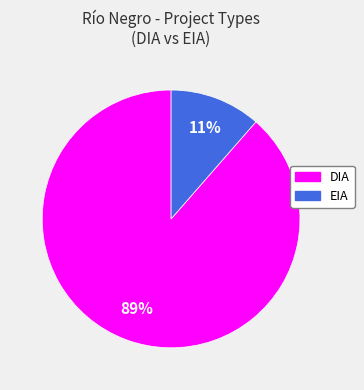

Do EIA and DIA together represent more than half of the pie?

Yes